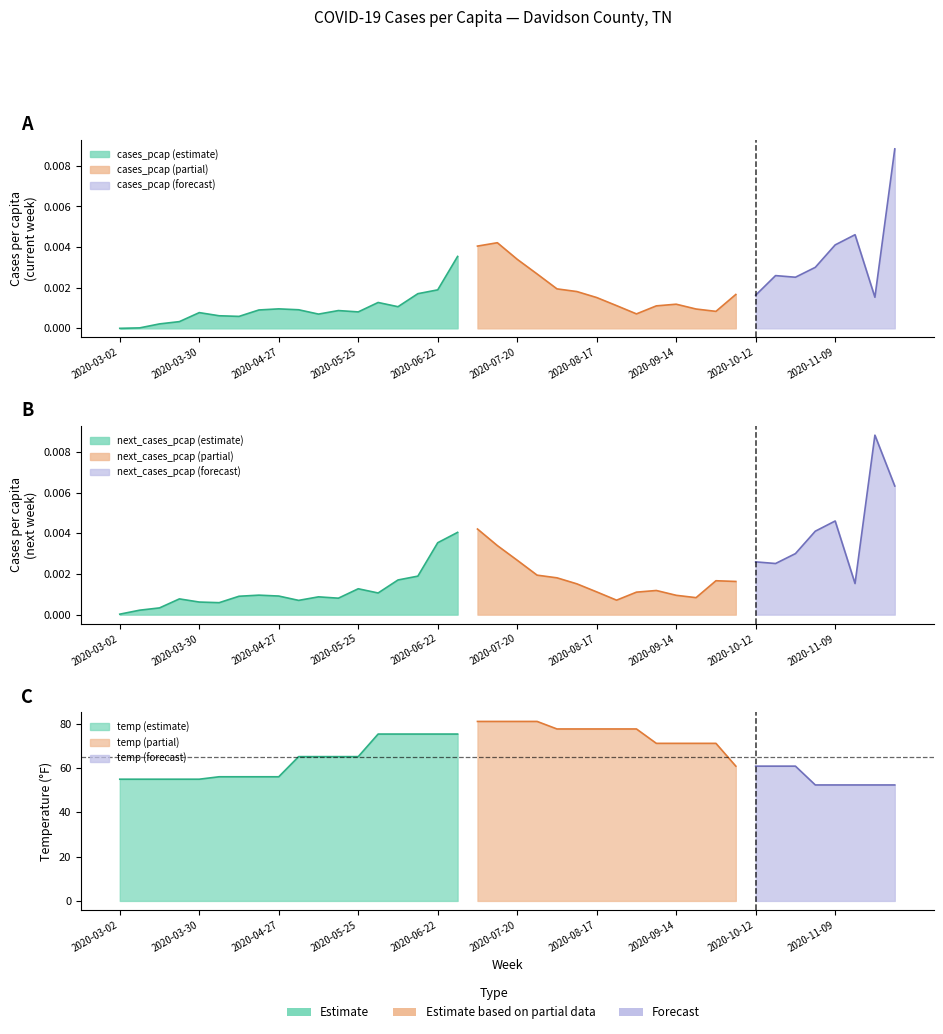

Where is cases_pcap nearest to the value 0?

2020-03-02